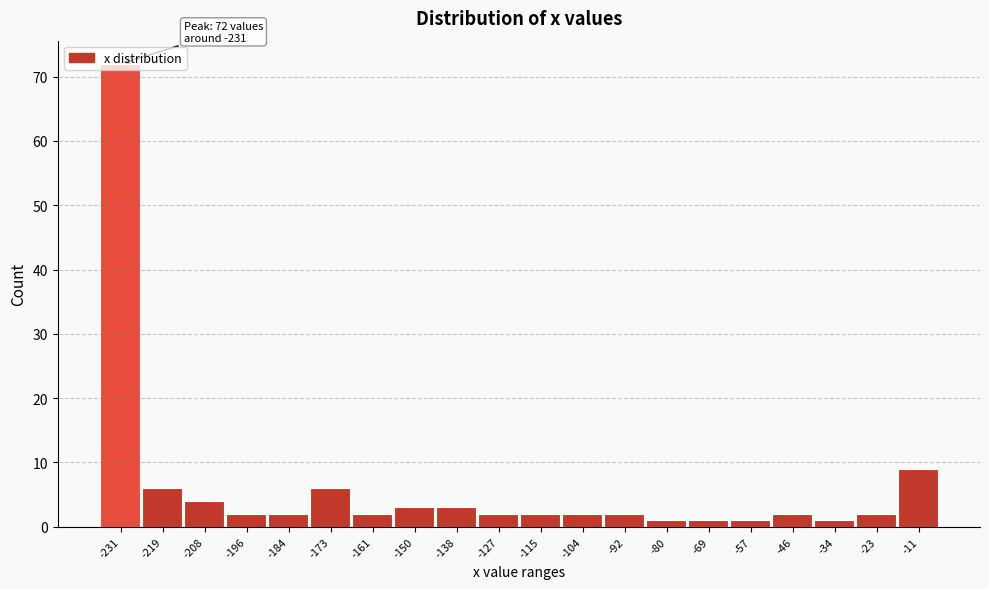

True or false: the data shows 6 at -173.

True